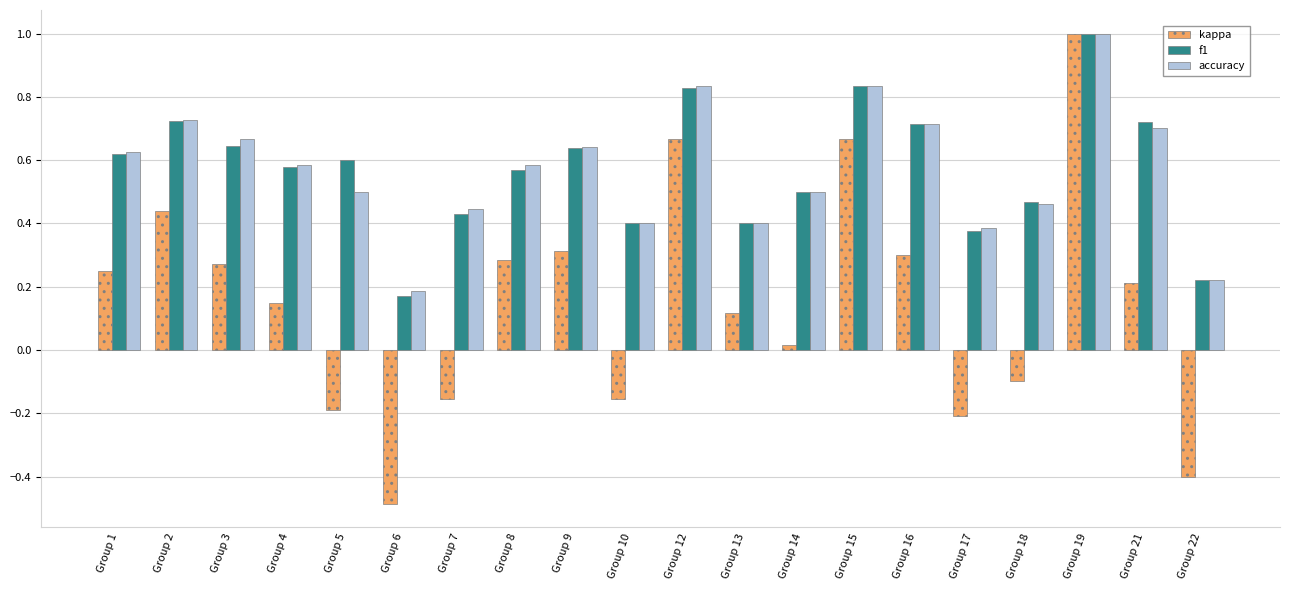

At which label does kappa first exceed 0?

Group 1